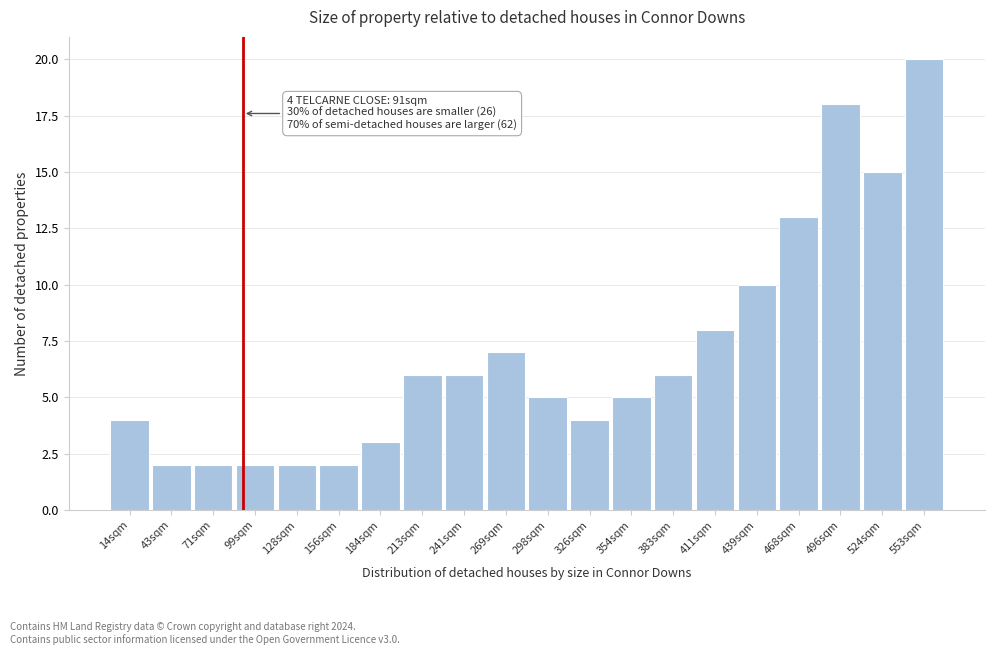

Which range on the x-axis has the tallest bar?

540 to 565